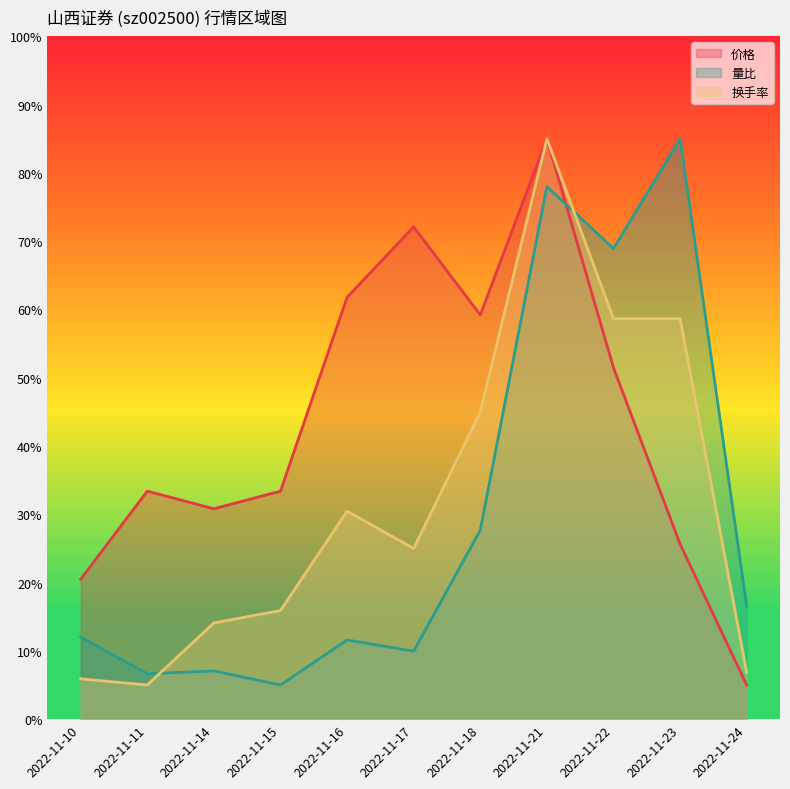

Between which two adjacent categories do 量比 and 价格 first intersect?

2022-11-21 and 2022-11-22